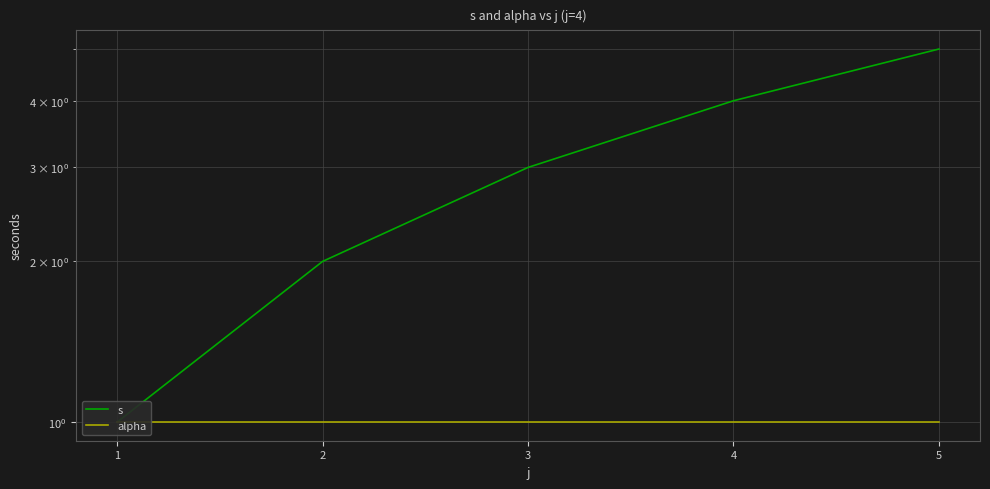

How many lines are shown in the chart?

2